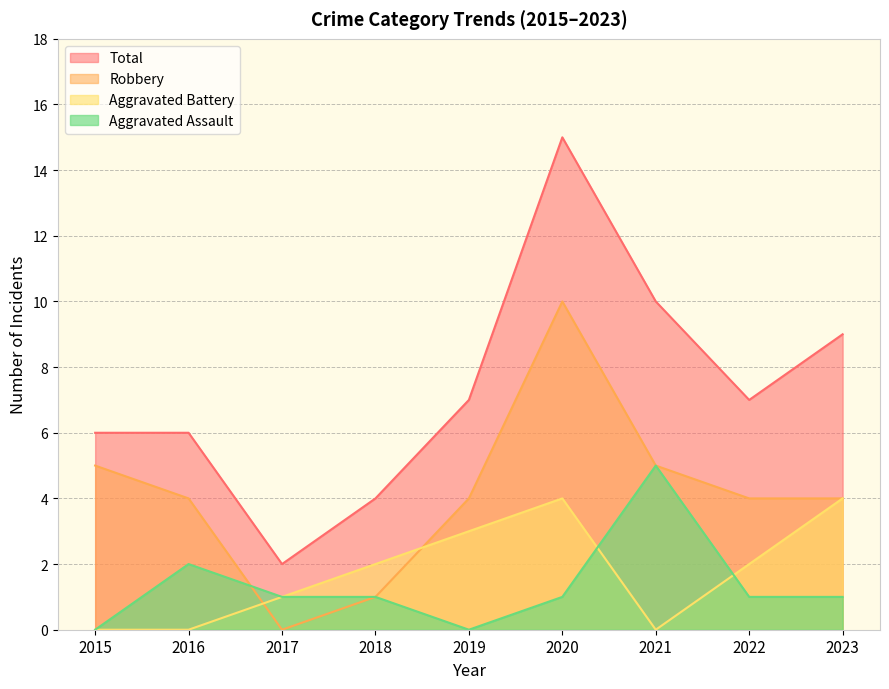

Which series changed the most between 2016 and 2022?

Aggravated Battery